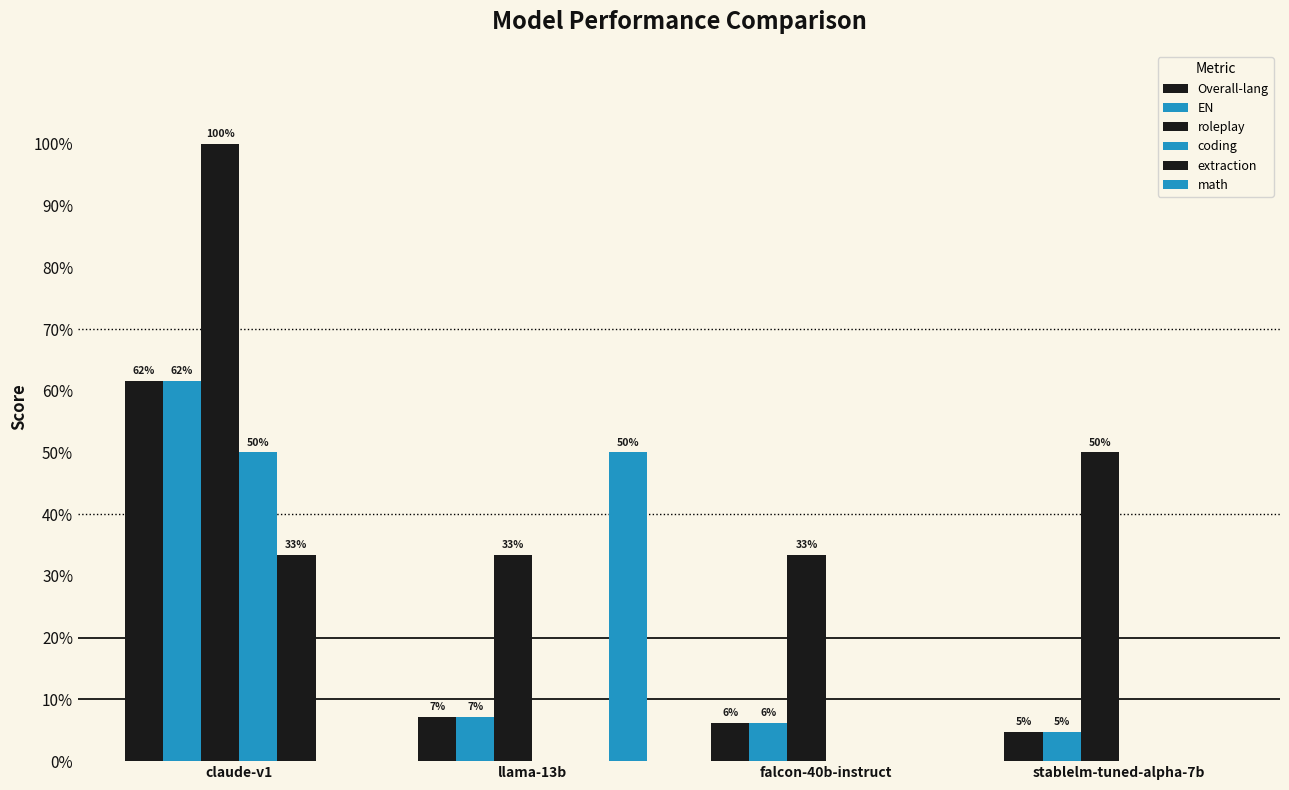

What is the sum of the math values at stablelm-tuned-alpha-7b and llama-13b?

0.5